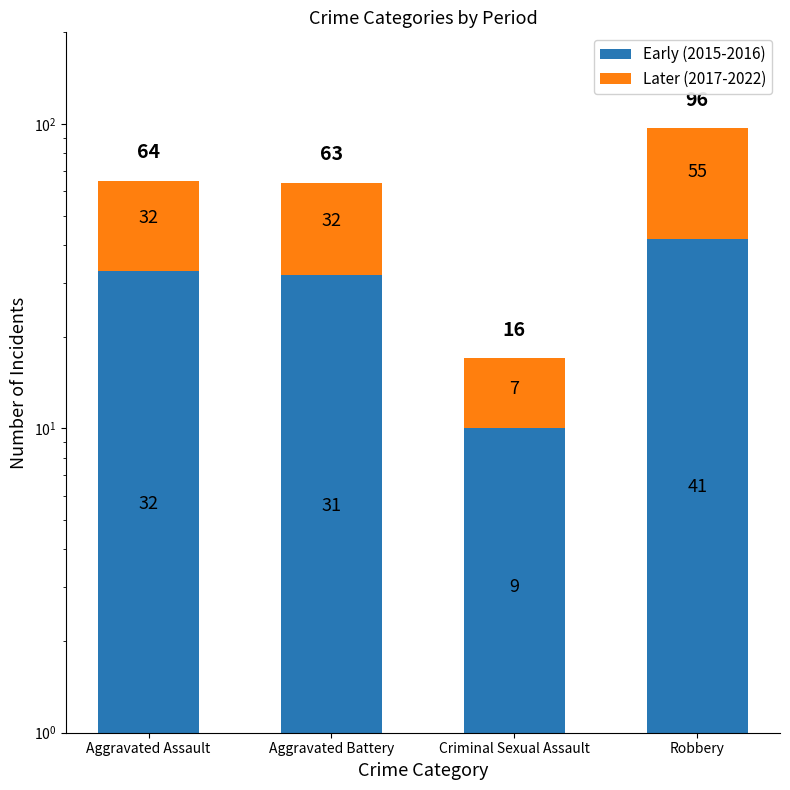

List the labels in order of Early (2015-2016) value, smallest first.

Criminal Sexual Assault, Aggravated Battery, Aggravated Assault, Robbery